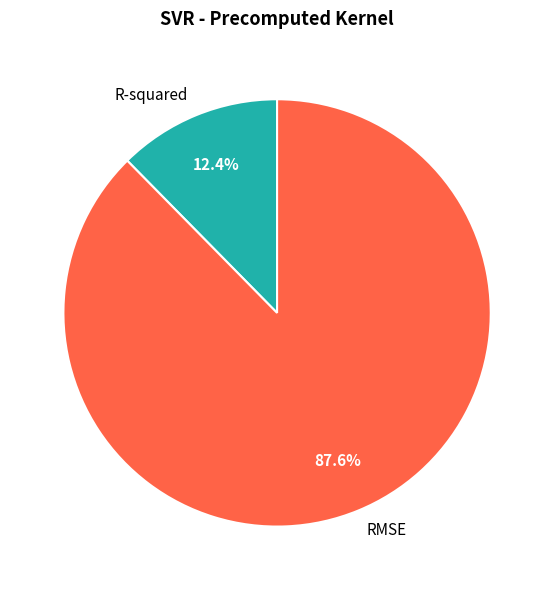

How much of the chart is everything except R-squared?

87.6%